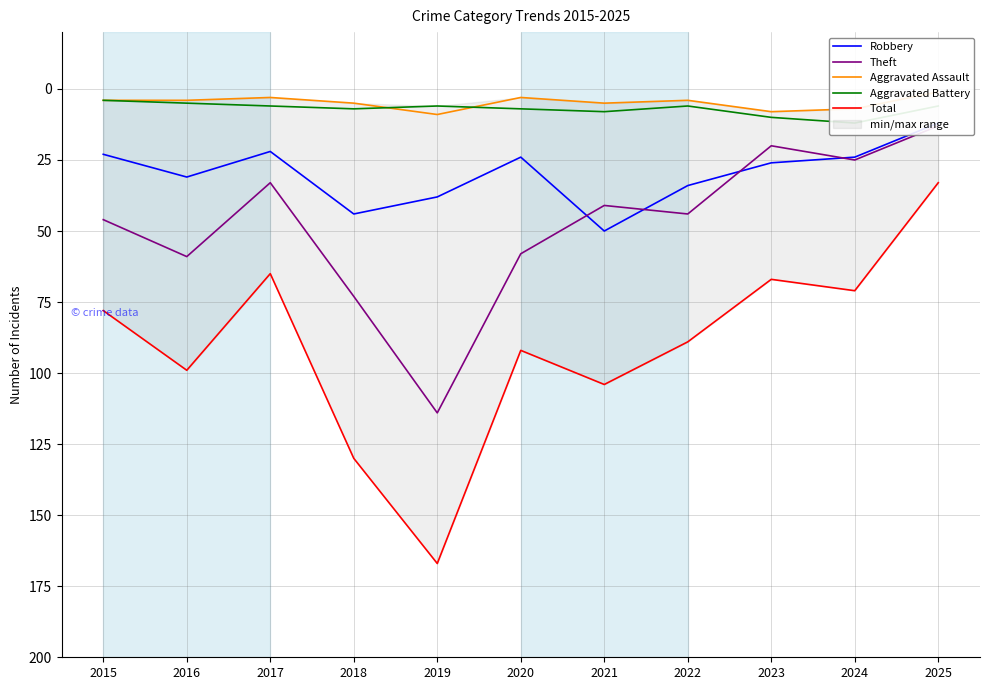

Reading left to right, list all the values displayed in this chart.

Robbery: 2015=23	2016=31	2017=22	2018=44	2019=38	2020=24	2021=50	2022=34	2023=26	2024=24	2025=12
Theft: 2015=46	2016=59	2017=33	2018=73	2019=114	2020=58	2021=41	2022=44	2023=20	2024=25	2025=13
Aggravated Assault: 2015=4	2016=4	2017=3	2018=5	2019=9	2020=3	2021=5	2022=4	2023=8	2024=7	2025=1
Aggravated Battery: 2015=4	2016=5	2017=6	2018=7	2019=6	2020=7	2021=8	2022=6	2023=10	2024=12	2025=6
Total: 2015=78	2016=99	2017=65	2018=130	2019=167	2020=92	2021=104	2022=89	2023=67	2024=71	2025=33